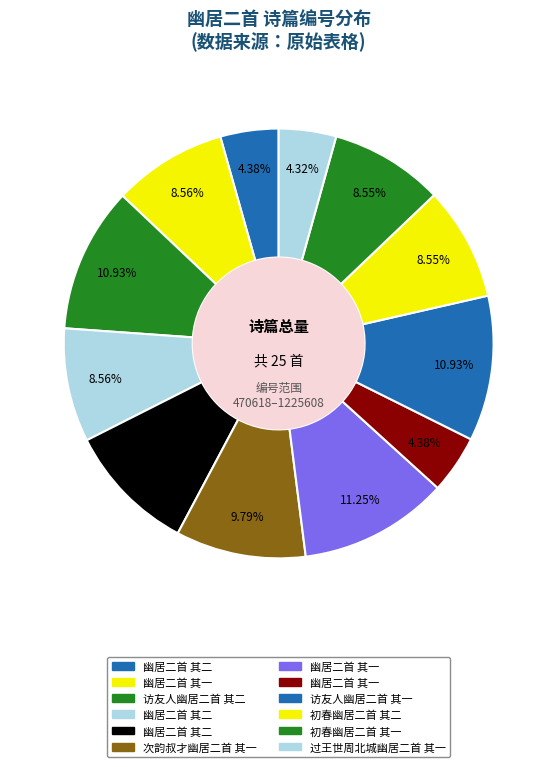

Rank the categories by value from highest to lowest.

幽居二首 其一, 访友人幽居二首 其二, 访友人幽居二首 其一, 次韵叔才幽居二首 其一, 幽居二首 其二, 幽居二首 其二, 幽居二首 其一, 初春幽居二首 其一, 初春幽居二首 其二, 幽居二首 其一, 幽居二首 其二, 过王世周北城幽居二首 其一